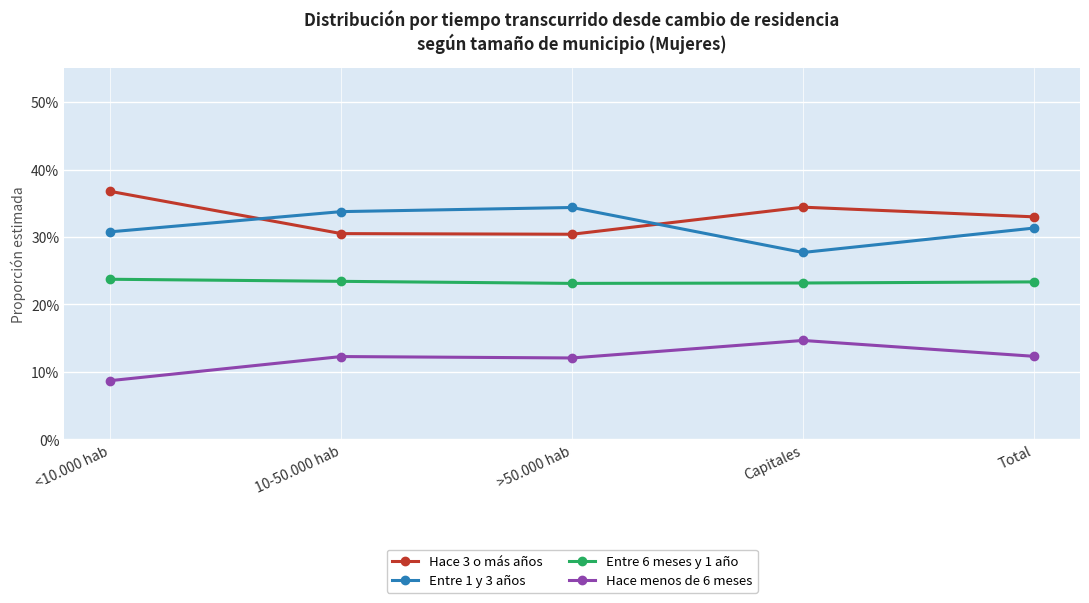

What are all the series names shown in the legend?

Hace 3 o más años, Entre 1 y 3 años, Entre 6 meses y 1 año, Hace menos de 6 meses